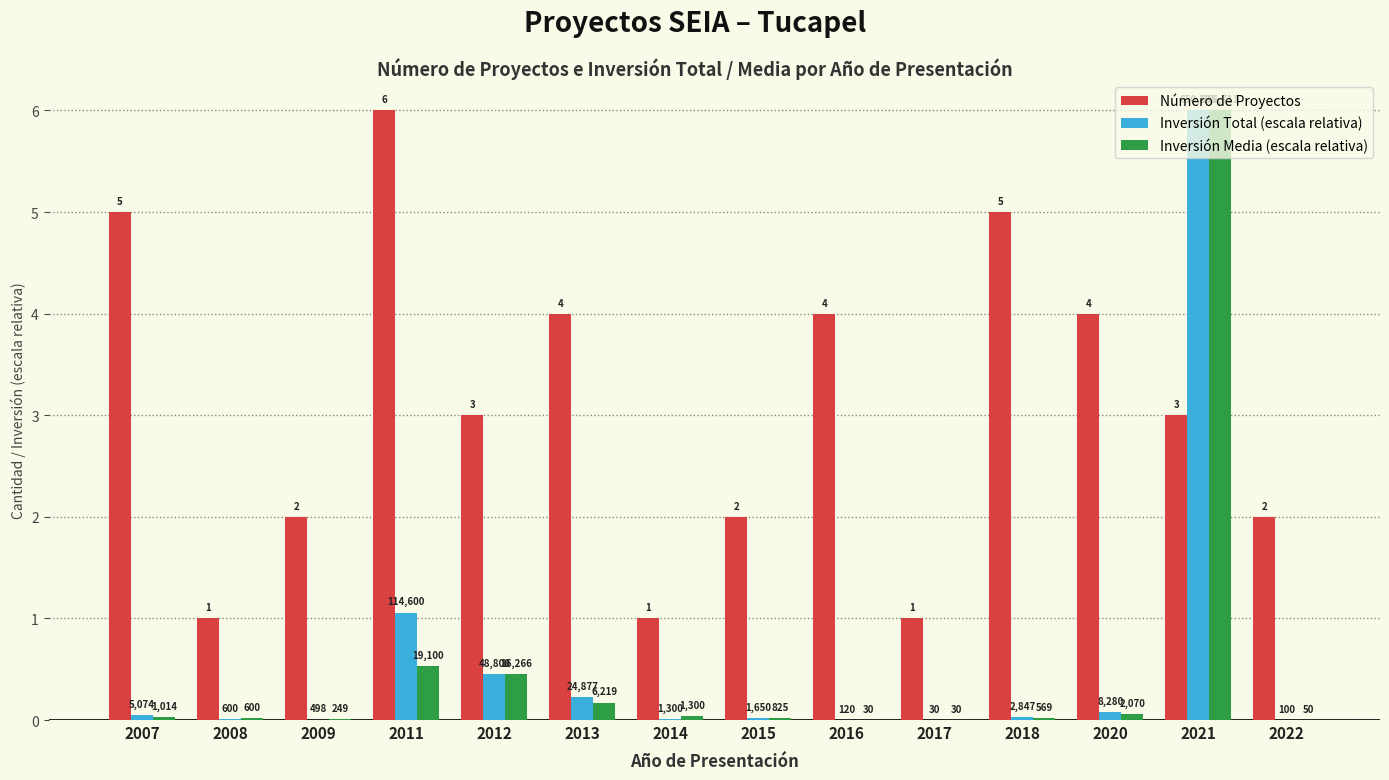

What are all the series names shown in the legend?

Número de Proyectos, Inversión Total (escala relativa), Inversión Media (escala relativa)